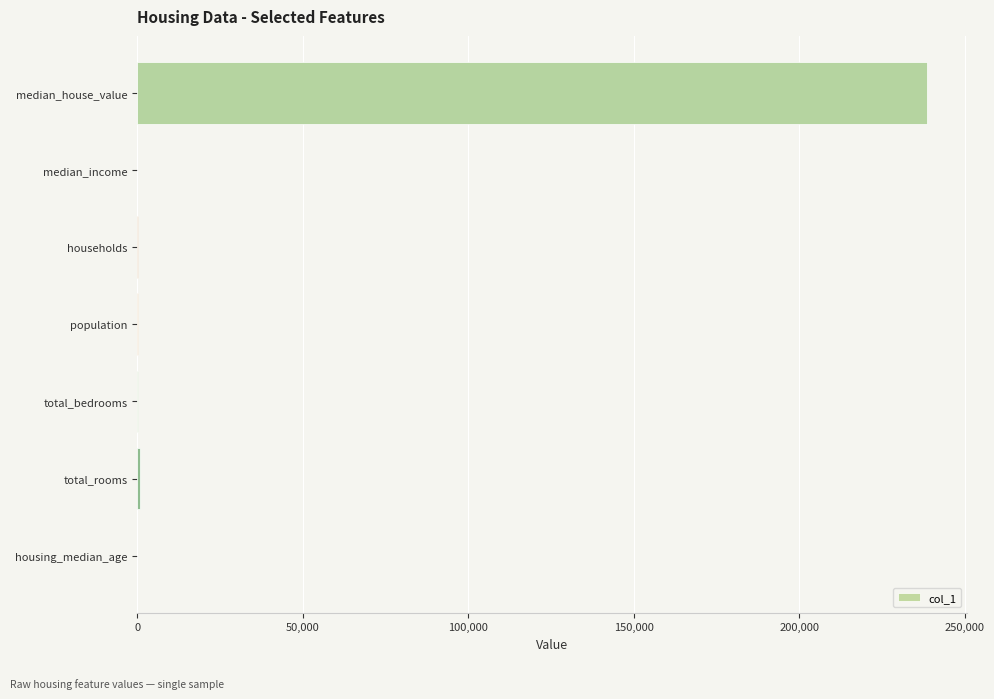

True or false: the data shows 238600.0 at median_house_value.

True